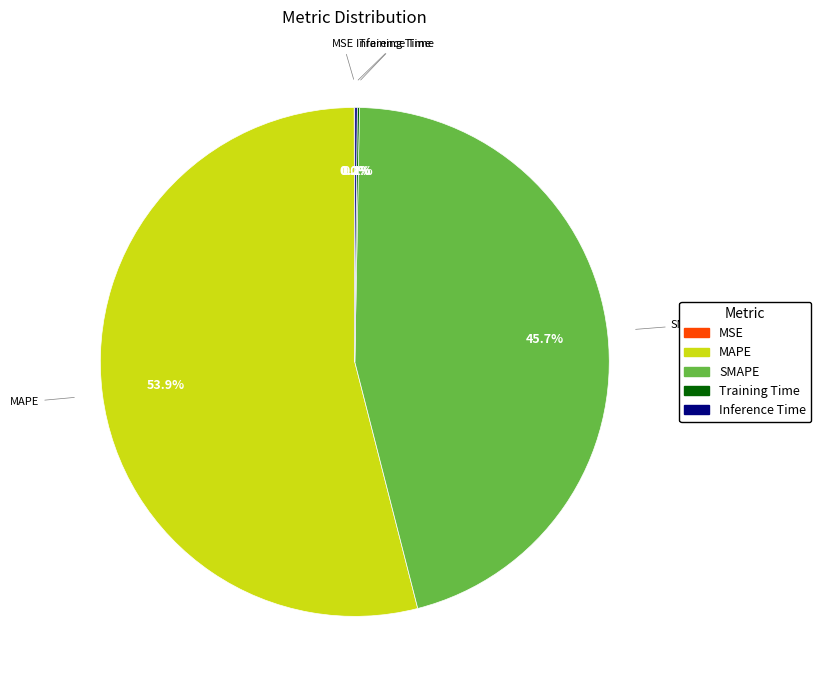

Is MAPE the majority of the pie?

Yes